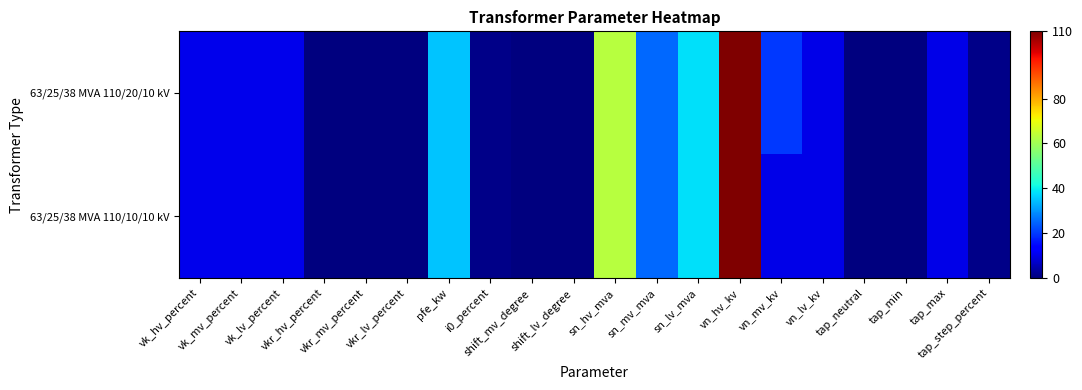

Count the number of categories in the chart.

20